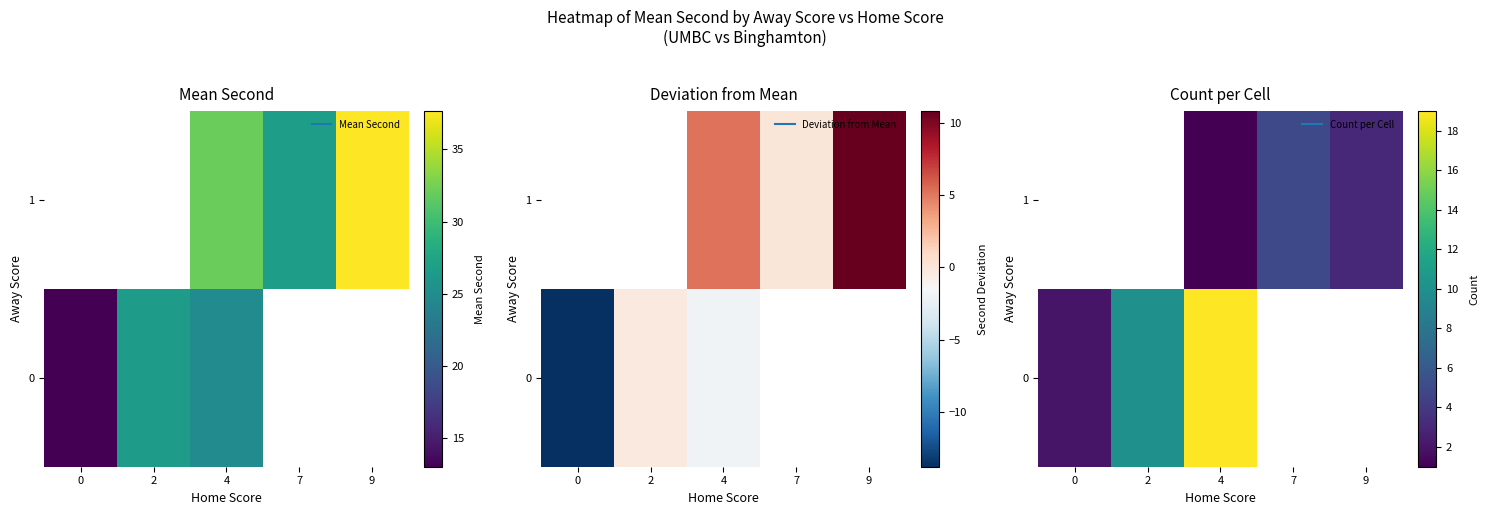

Which label corresponds to the largest value in the chart?

4